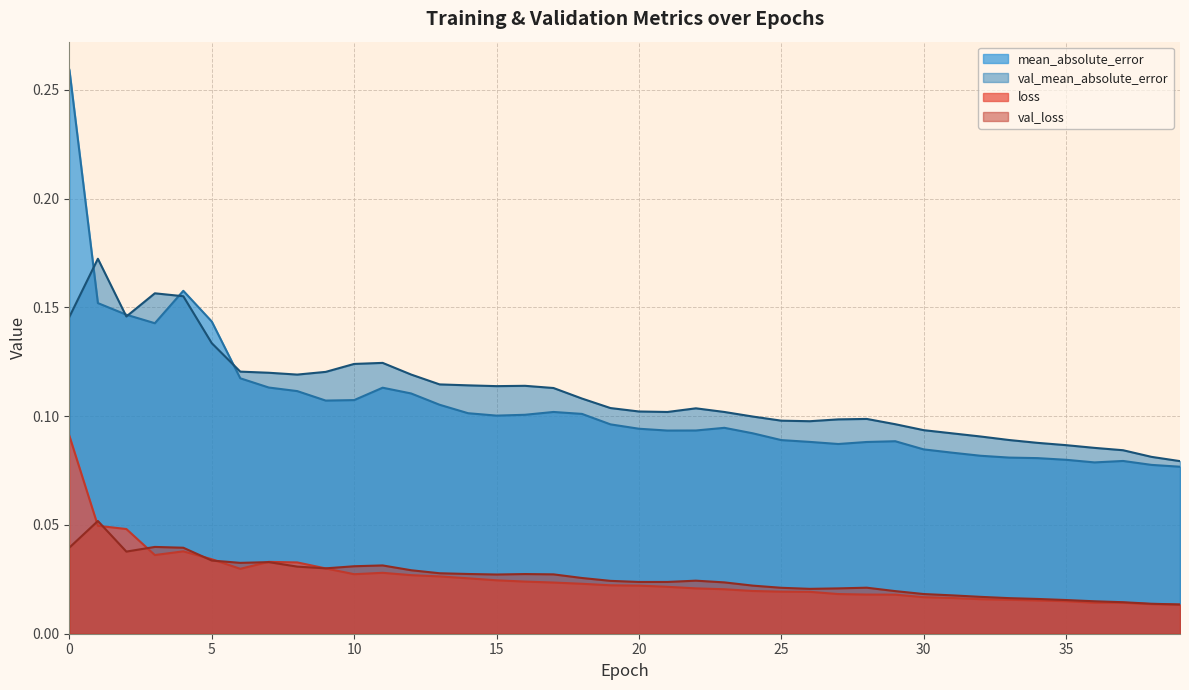

At how many categories does at least one series exceed 0?

40